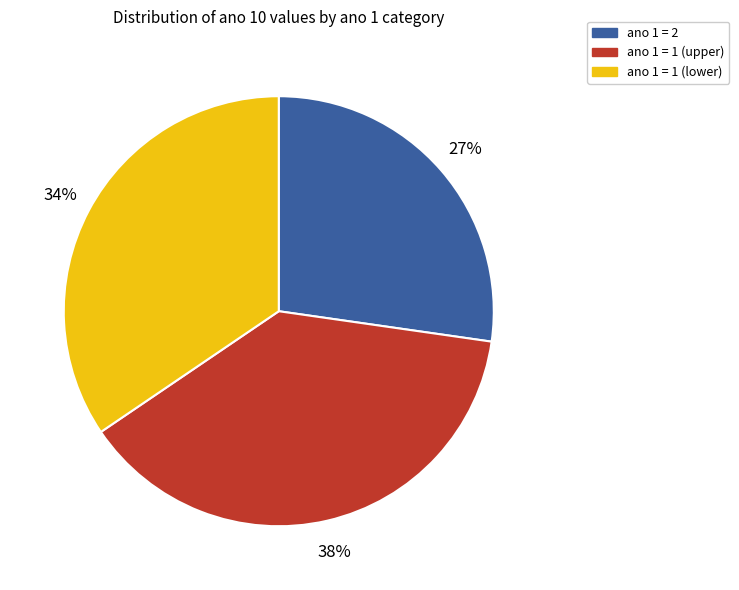

What is the ratio of the value at ano 1 = 1 (upper) to the value at ano 1 = 1 (lower)?

1.1